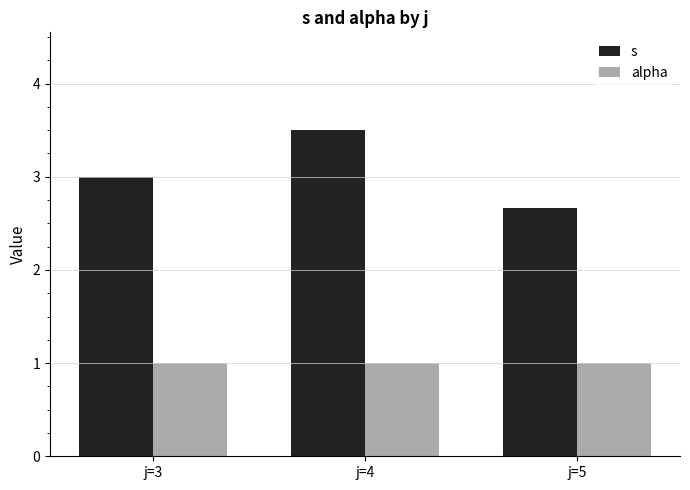

The value of s at j=4 is 3.5. True or false?

True